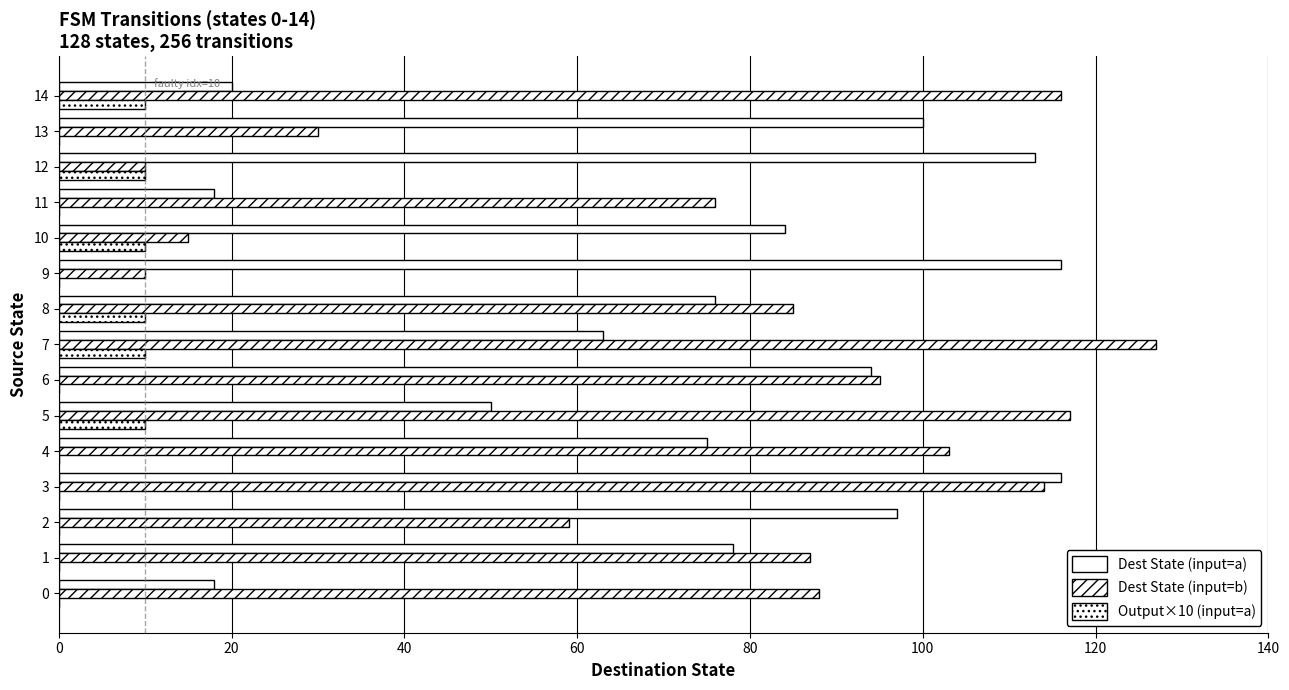

Is it true that Output×10 (input=a) equals 3 at 9?

False